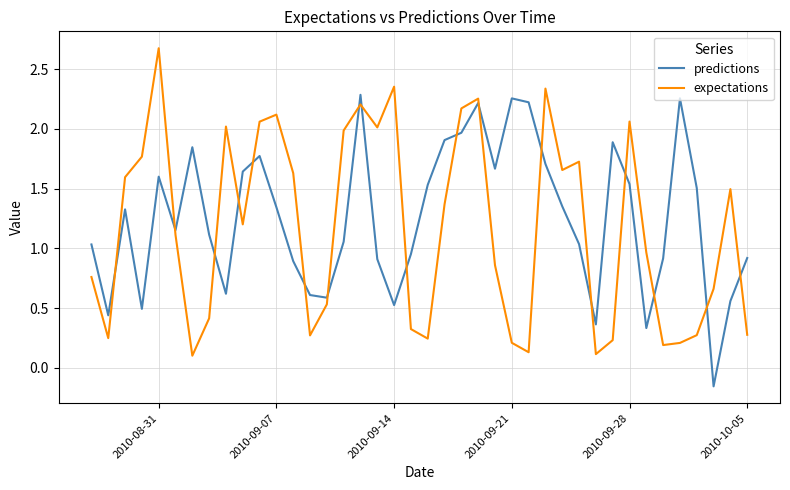

How many times do expectations and predictions cross each other?

18